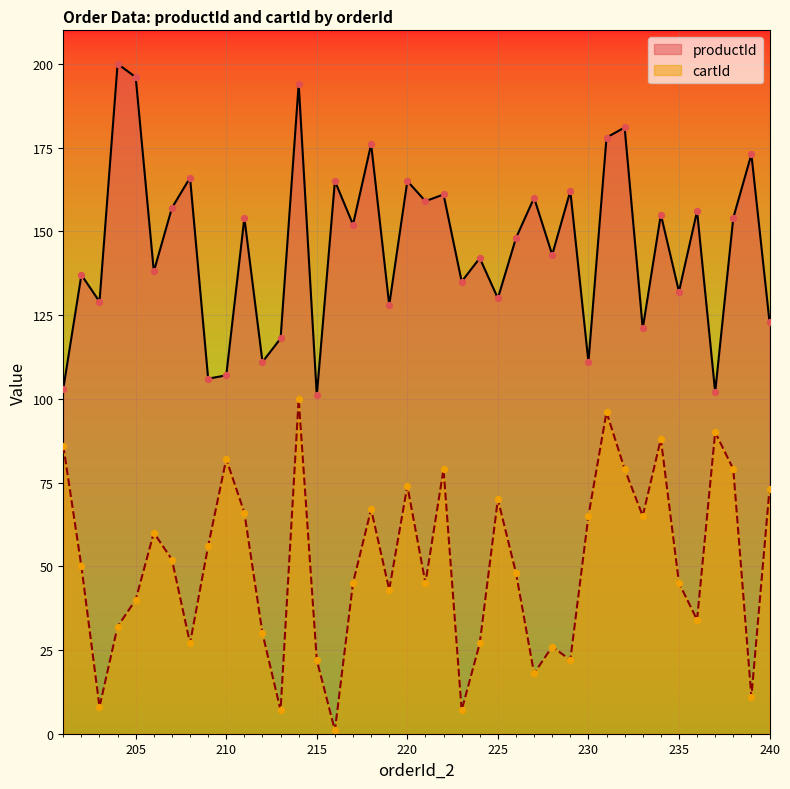

Which series has the largest total across all categories?

productId